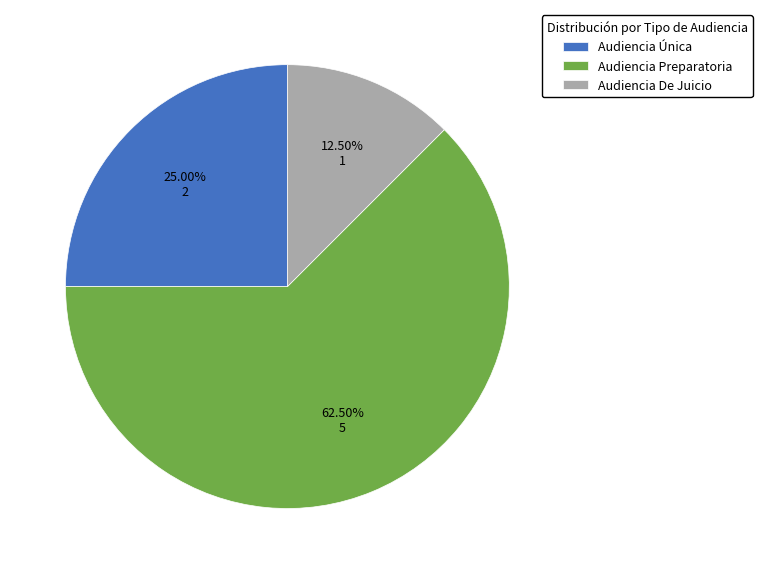

Do Audiencia Preparatoria and Audiencia De Juicio together represent more than half of the pie?

Yes